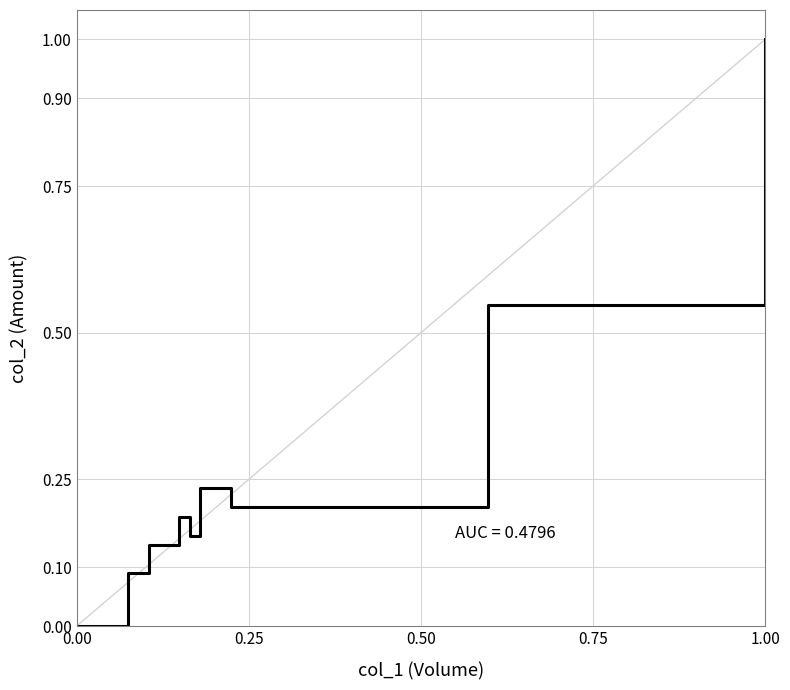

Reading left to right, what are all the values shown in this chart?

0.0	0.1	0.1	0.1	0.2	0.2	0.2	0.2	0.2	0.2	0.2	0.2	0.2	0.2	0.5	1.0